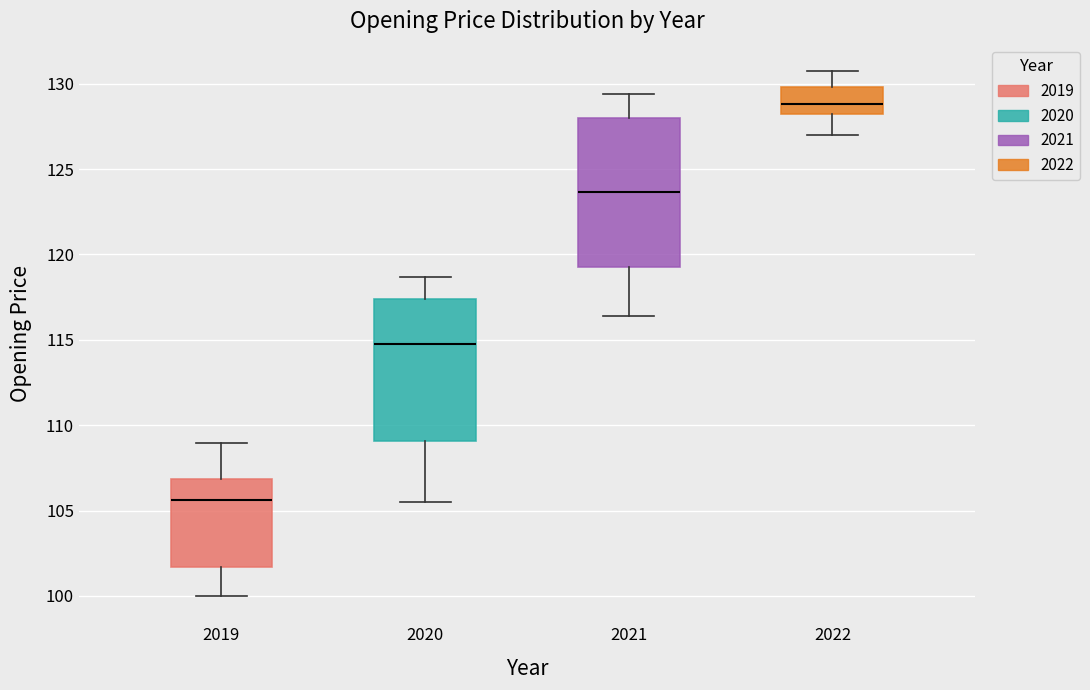

Which box has the lowest median line?

2019